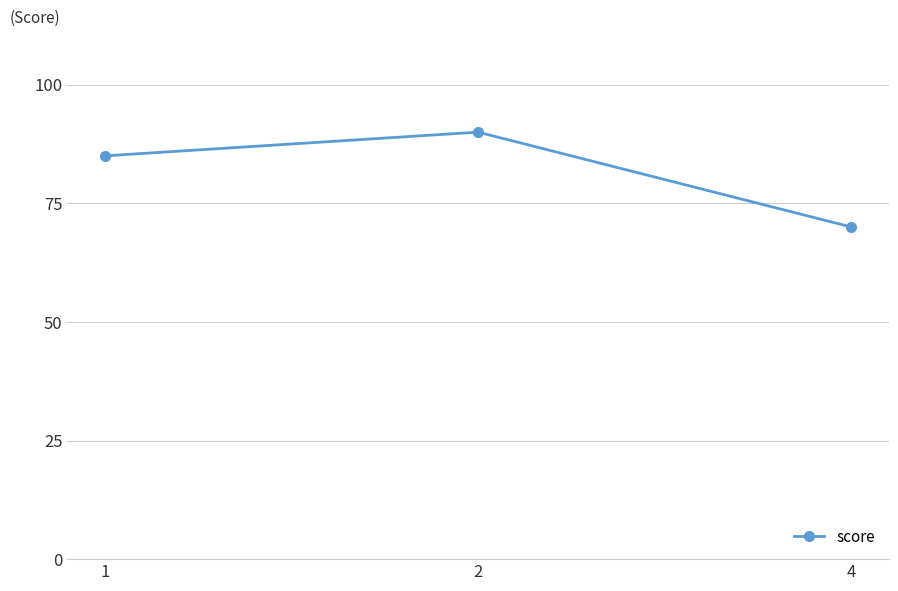

How many values are between 70 and 90?

3